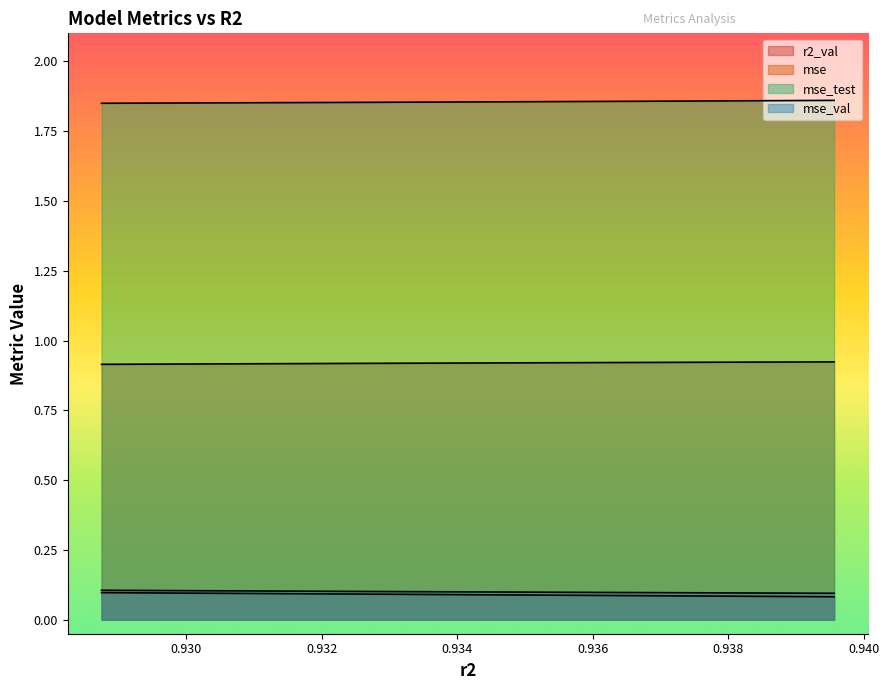

True or false: mse_test and mse intersect in this chart.

False